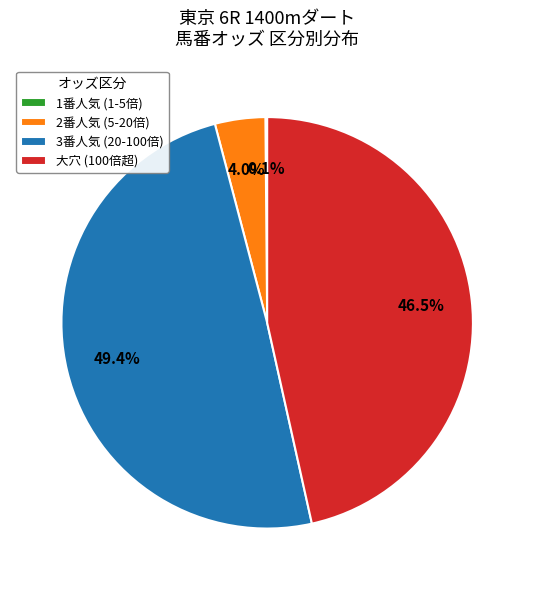

Which slice is the largest?

3番人気 (20-100倍)